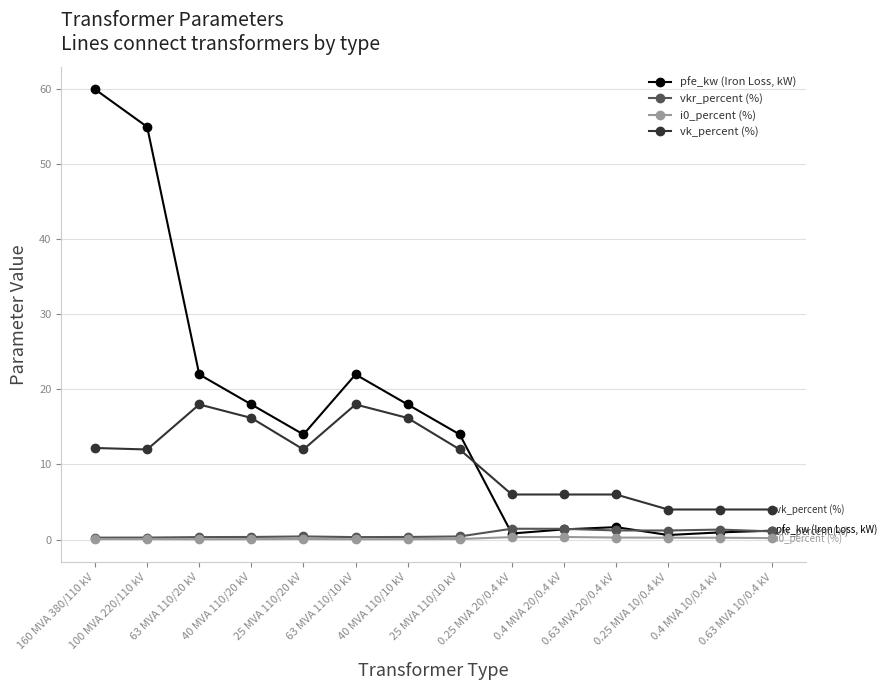

What is the value of the vkr_percent (%) point at the 7th from the left?

0.3